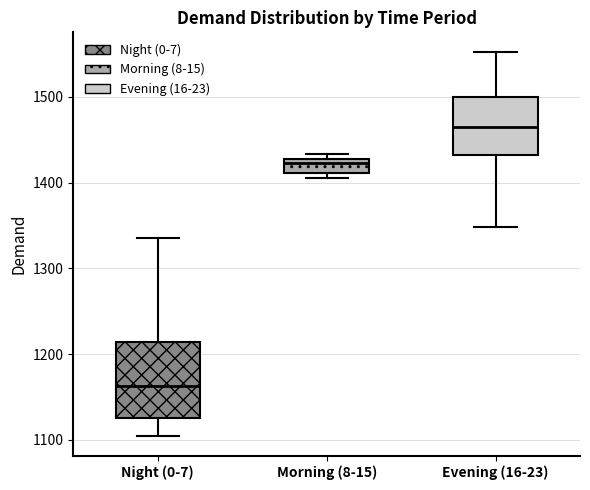

Reading left to right, read every box against the y-axis: the position of its median line, the range the box covers, and the ends of its whiskers. The values are not printed on the chart, so give them approximately, as read against the axis.

Night (0-7): median 1160, box 1120 to 1210, whiskers 1100 to 1340
Morning (8-15): median 1420, box 1410 to 1430, whiskers 1400 to 1430 (just above the box's upper edge)
Evening (16-23): median 1470, box 1430 to 1500, whiskers 1350 to 1550